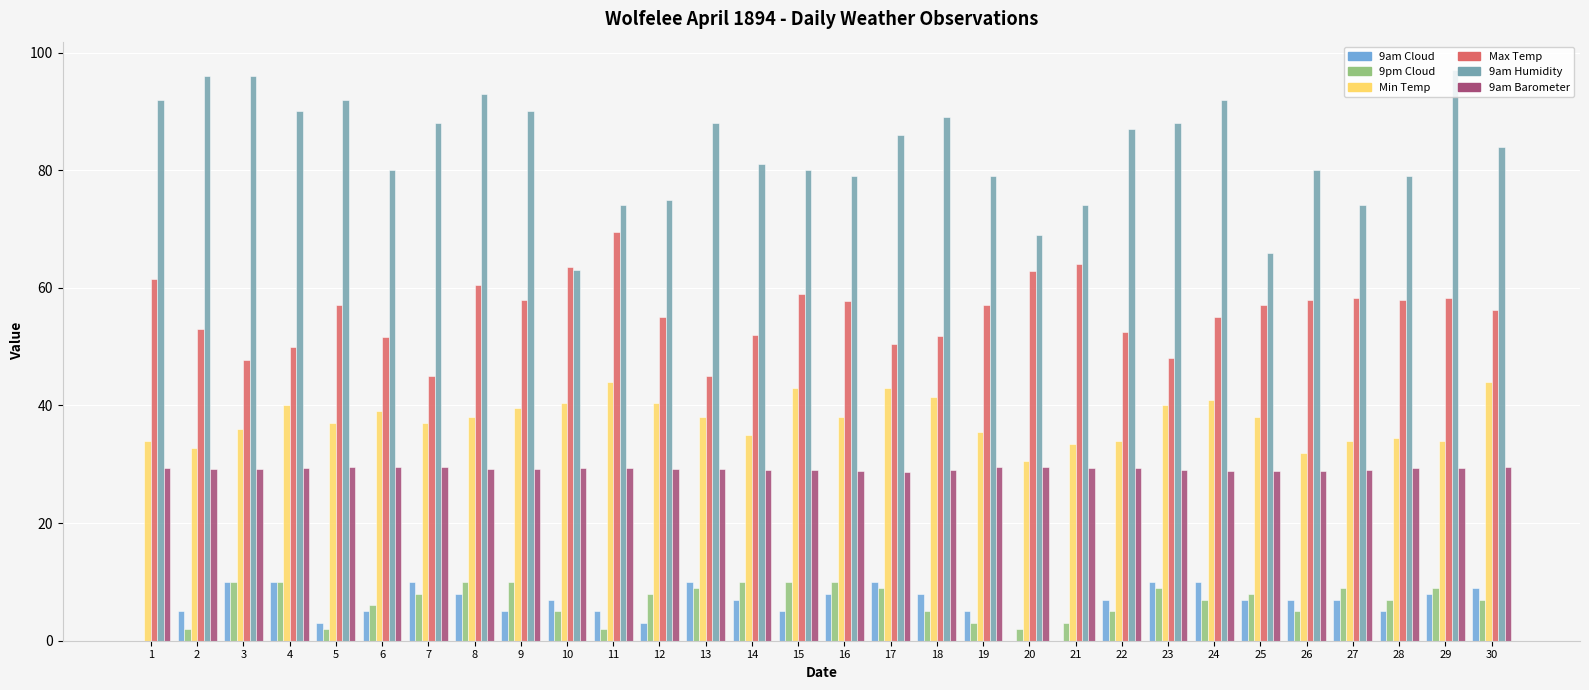

What is the average value of the 9am Humidity series?

83.4